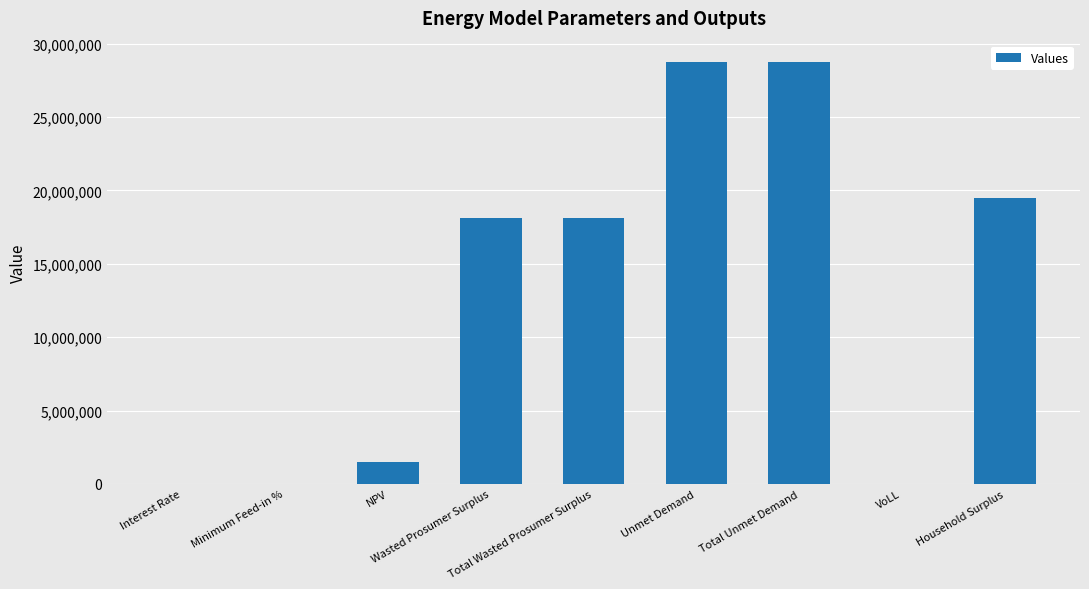

What is the maximum value shown in the chart?

28755855.3